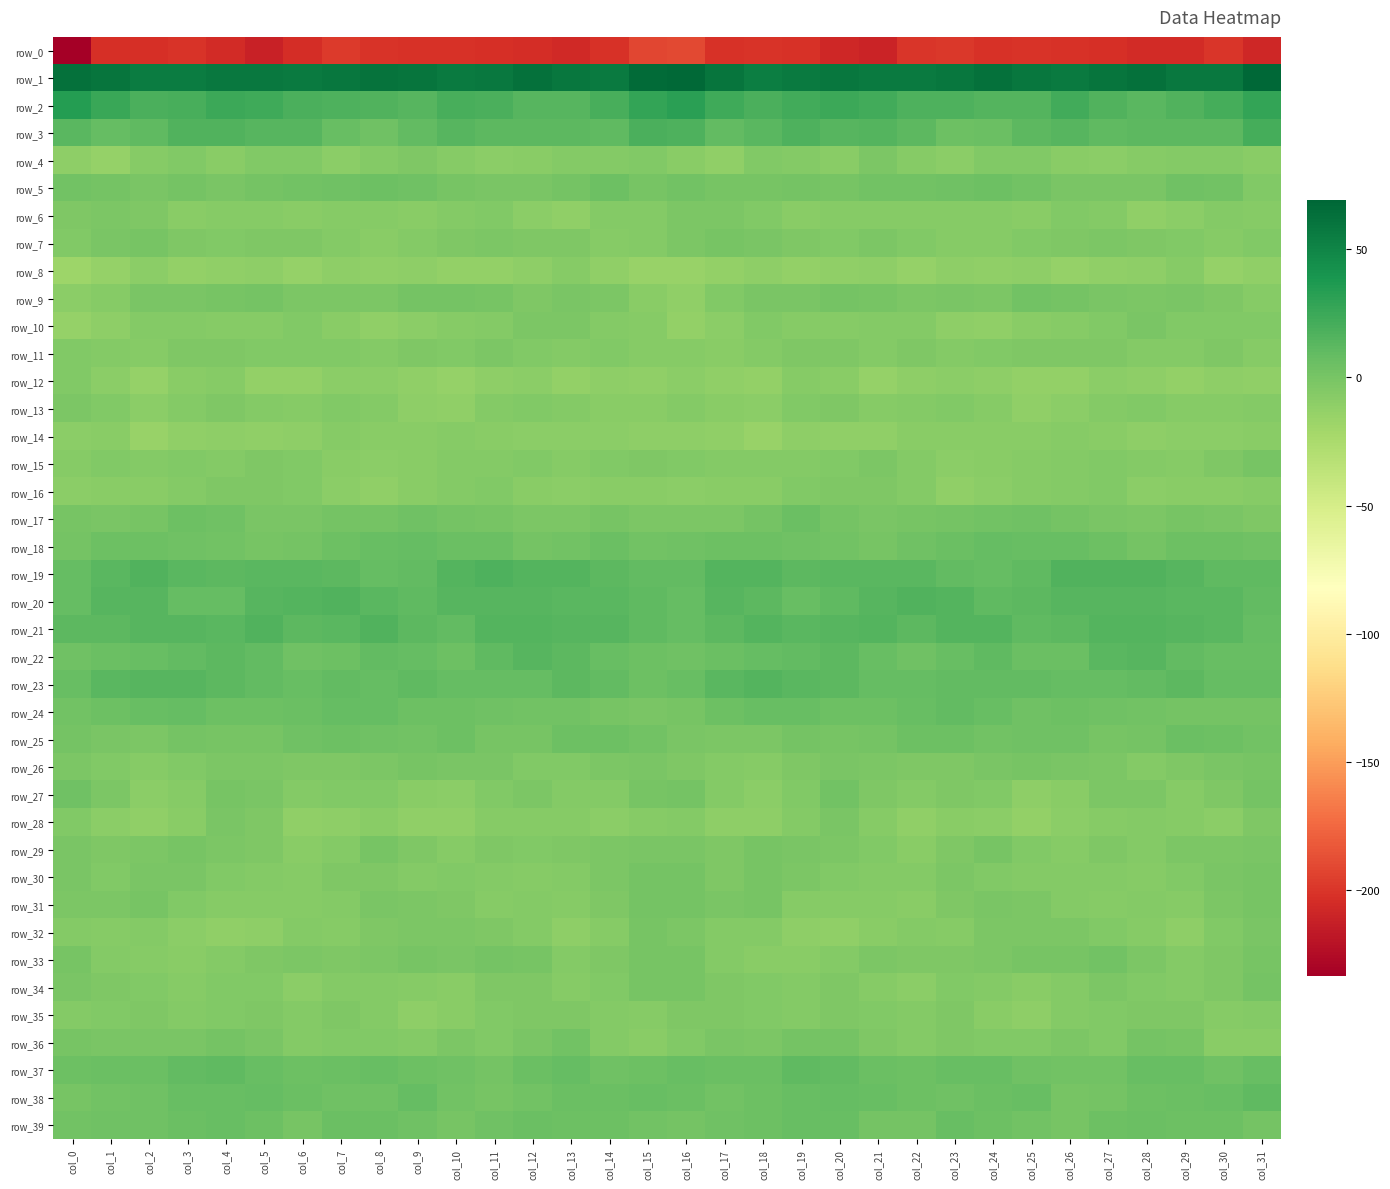

Which series changed the most between col_12 and col_17?

row_2